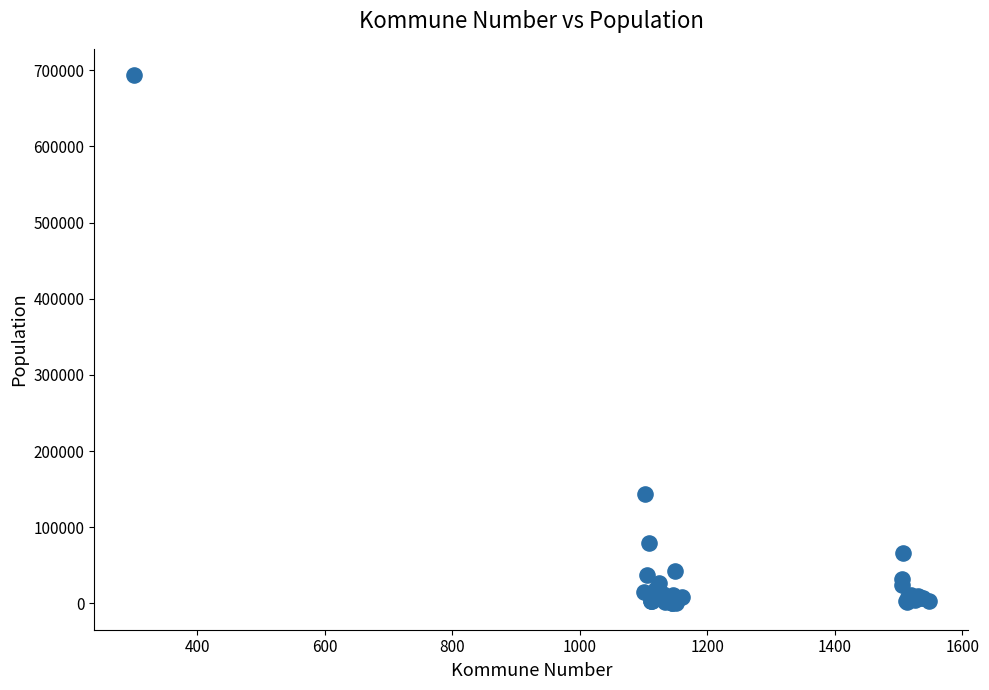

What Y value in the scatter plot is closest to 346846?

143574